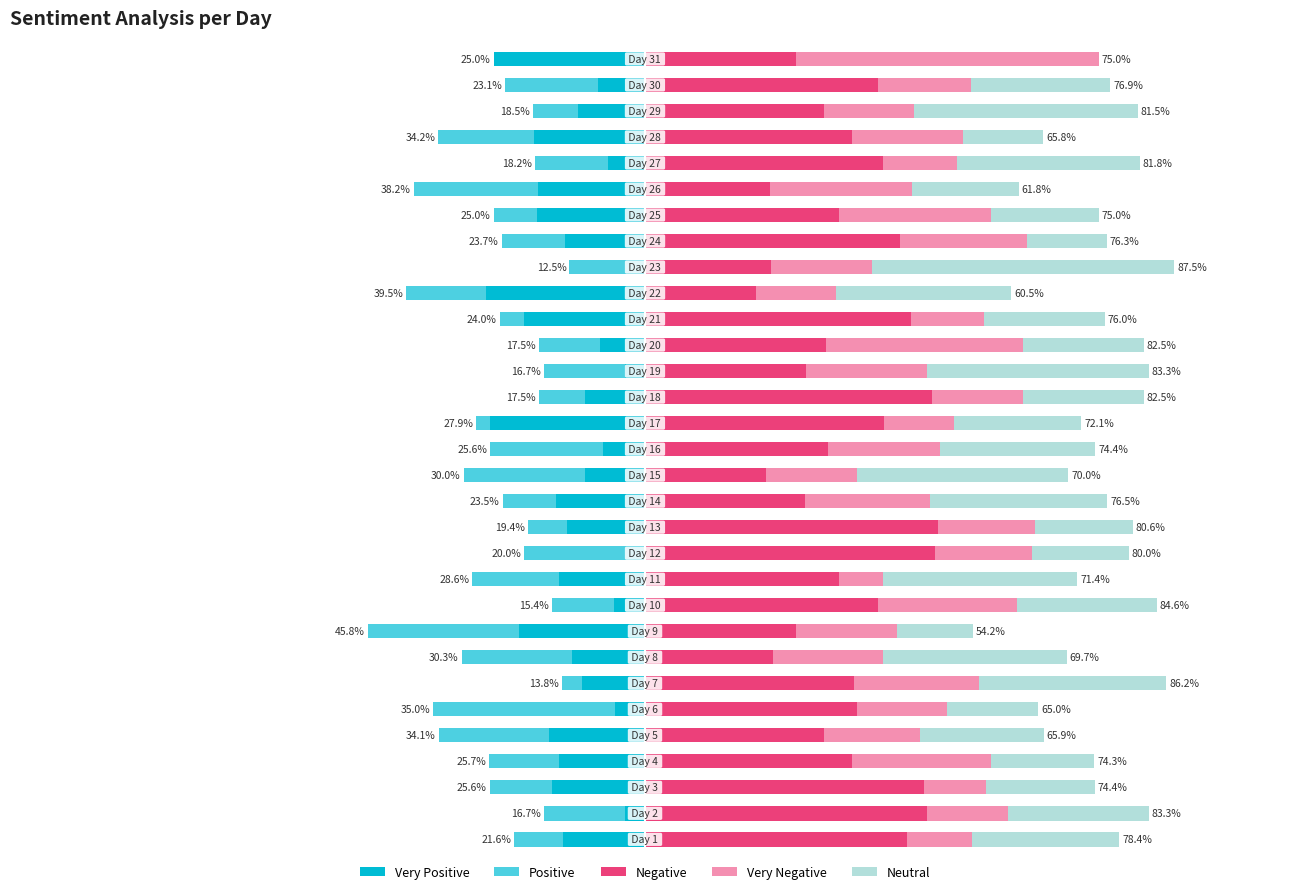

What is the approximate value of Neutral at 18?

36.7